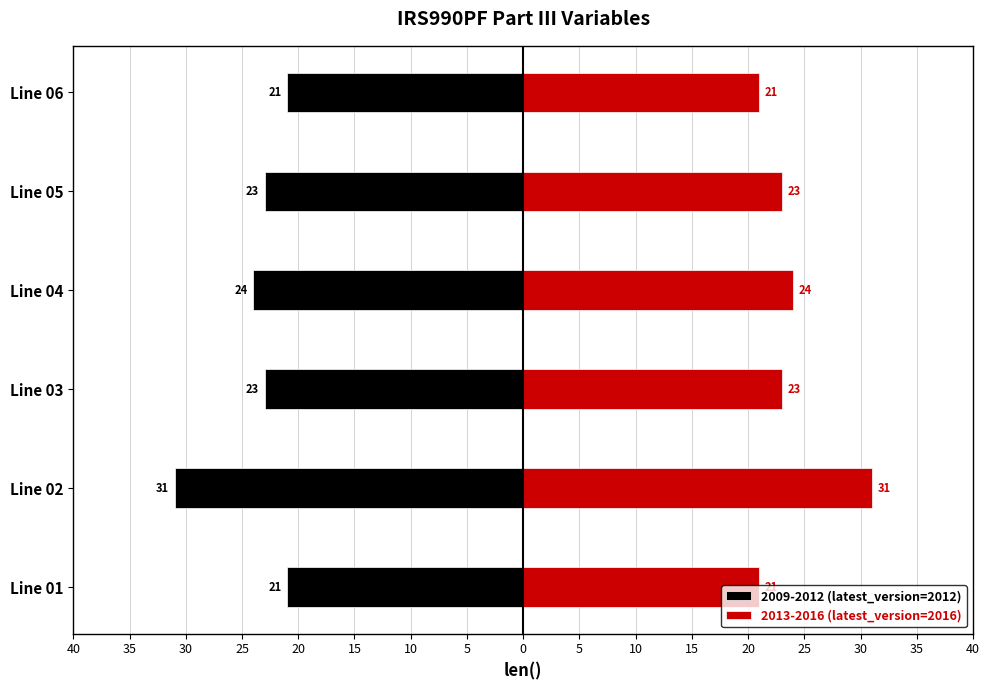

At how many categories does at least one series exceed 14?

6